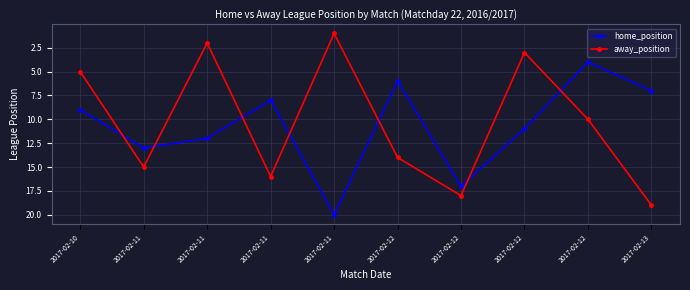

What is the difference between the second highest and minimum values in the home_position series?

13